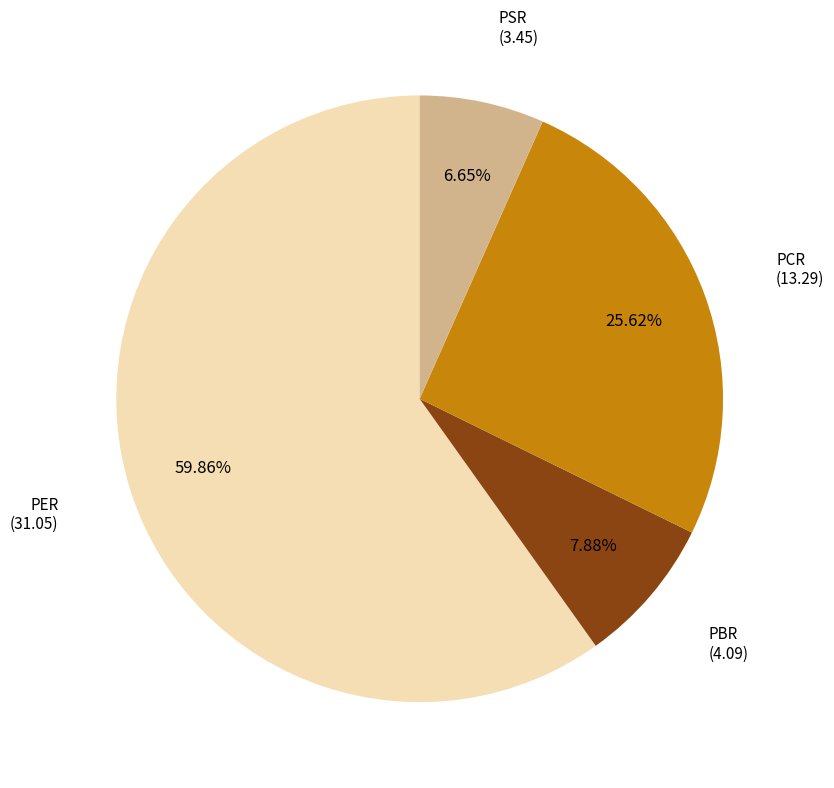

Does any single category account for the majority?

Yes